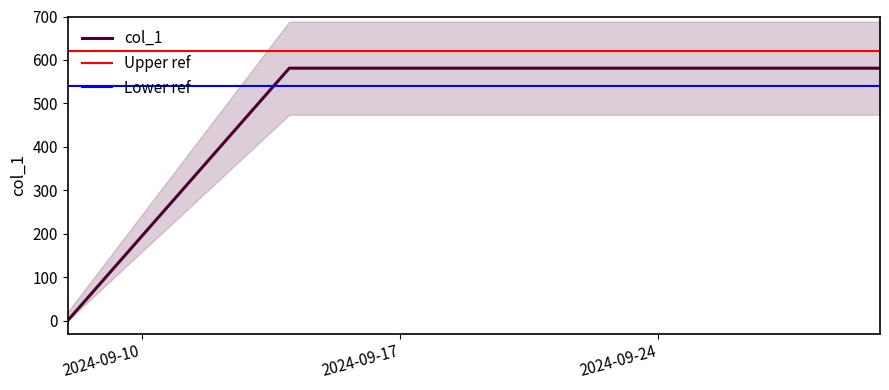

How many distinct data groups are displayed?

1